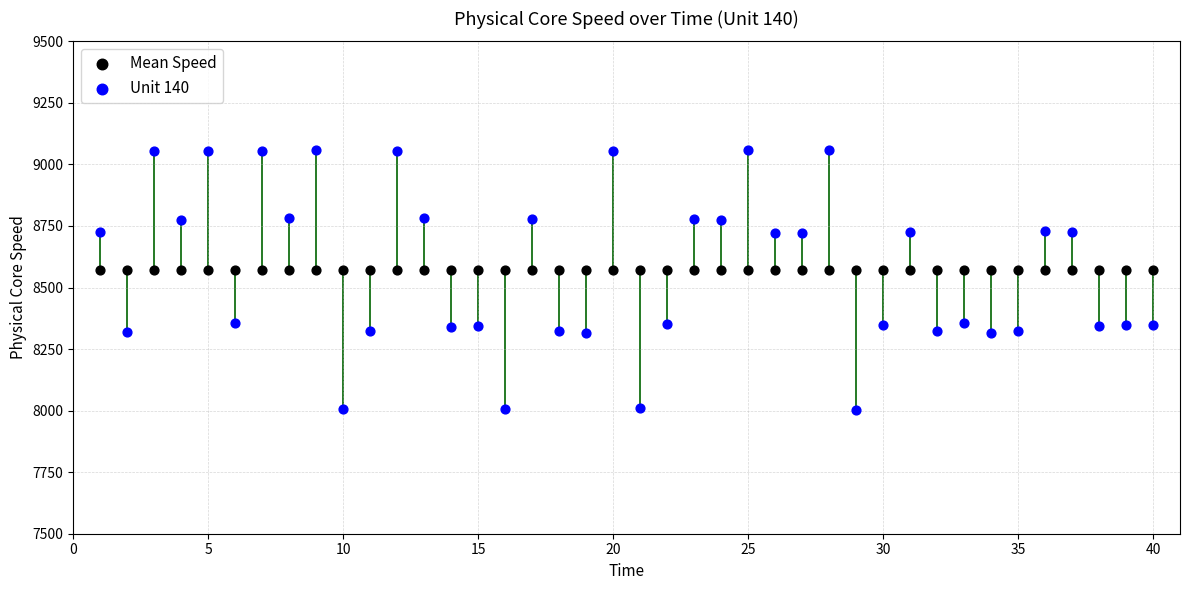

Which series contains the lowest Y value?

Unit 140